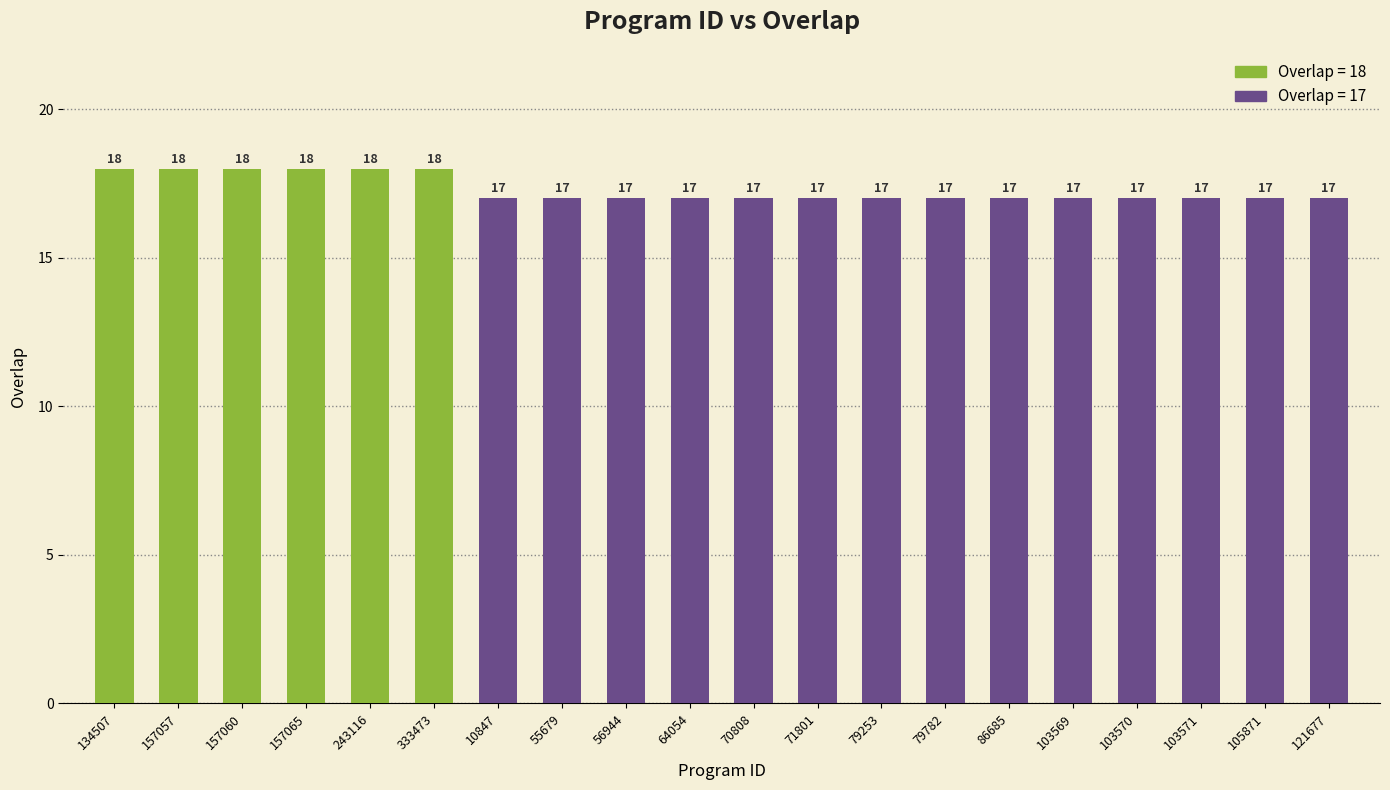

The value at 71801 is 17. True or false?

True